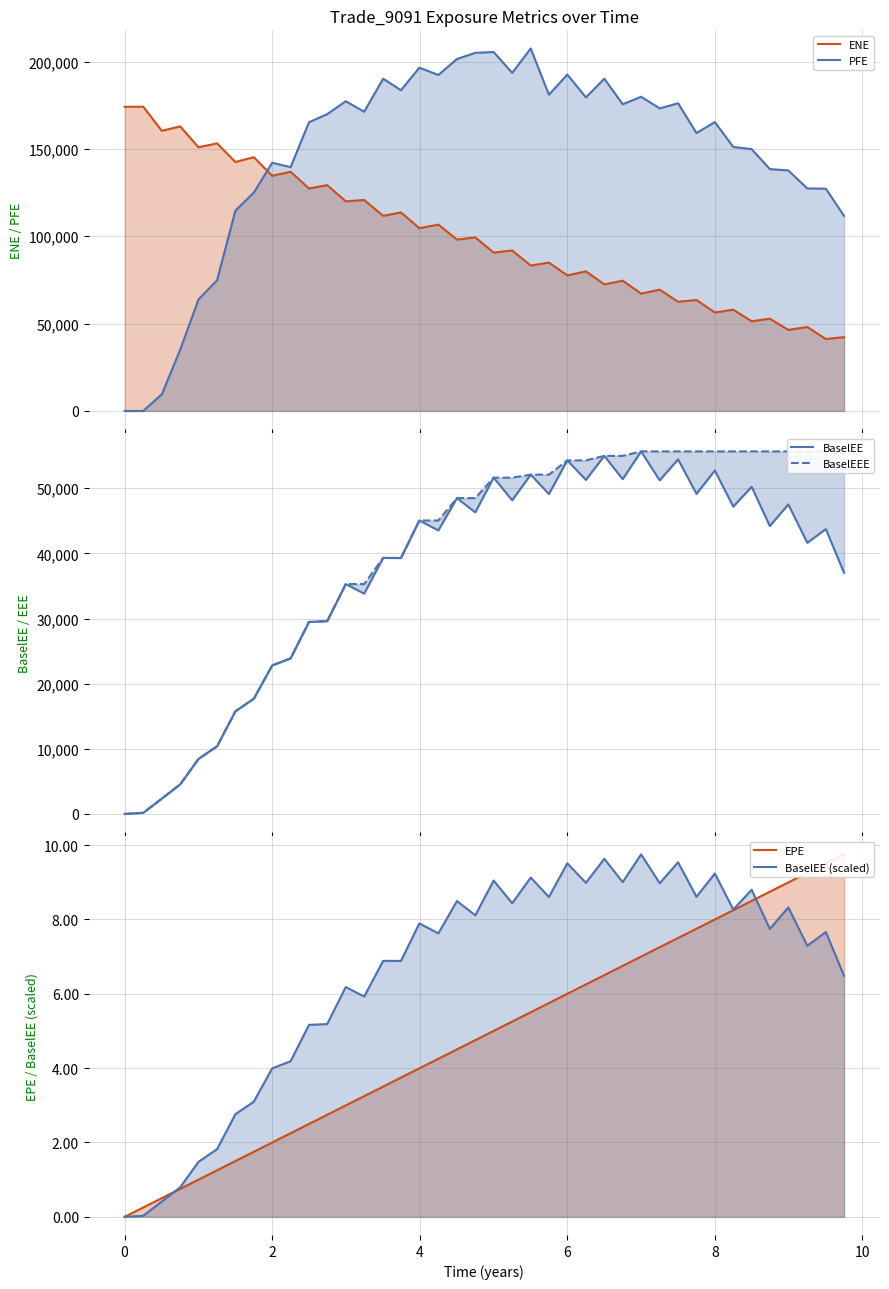

Does the chart have visible grid lines?

Yes